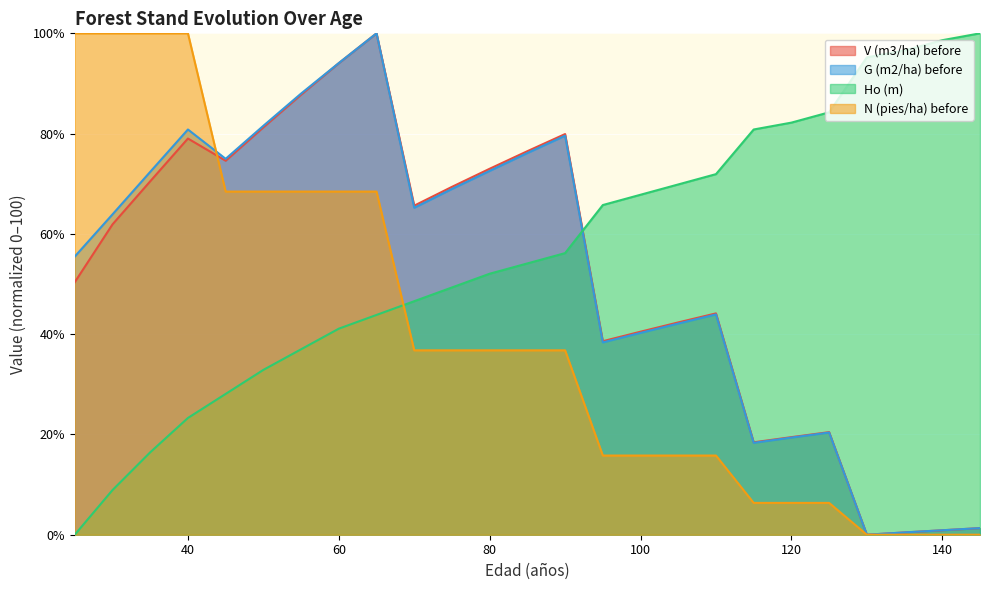

At which category does G (m2/ha) before reach its first local peak?

40